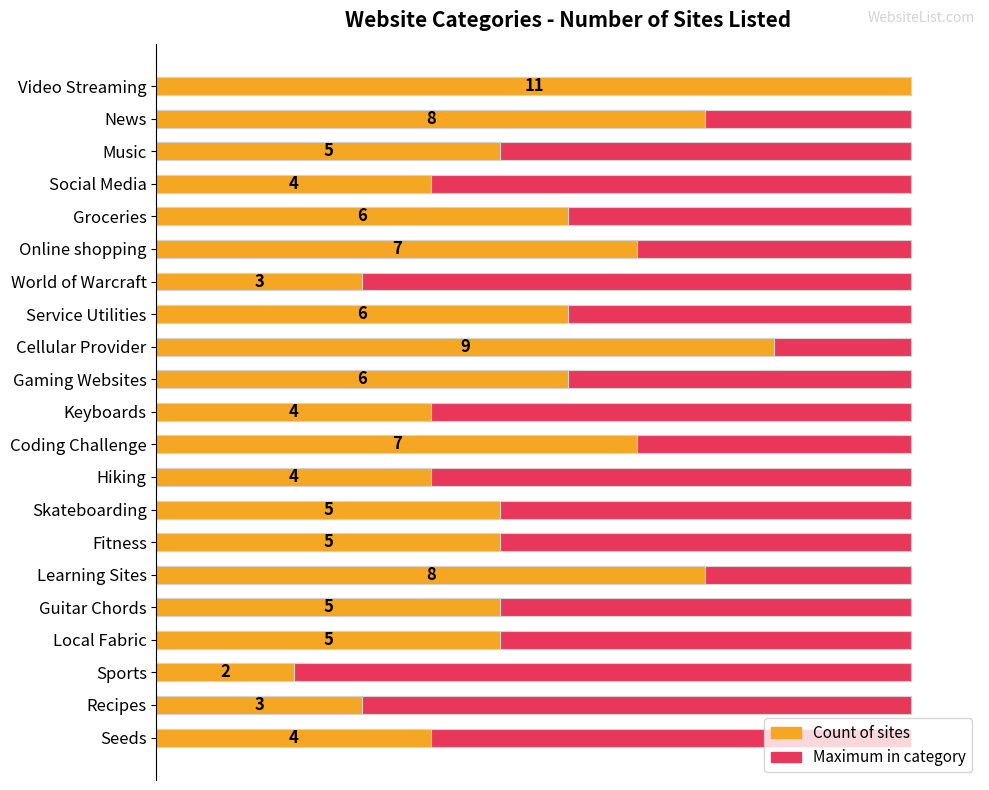

The Count of sites series shows 6.9 at Skateboarding. True or false?

False